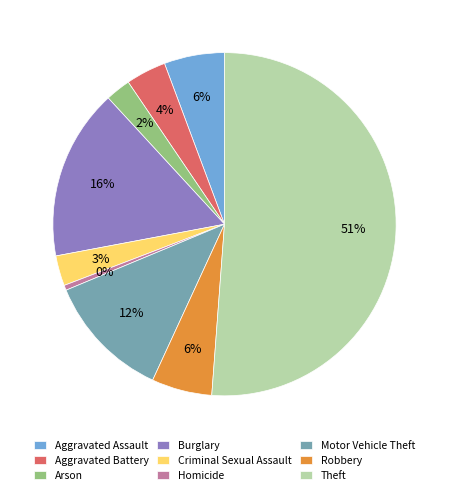

Which category accounts for the majority?

Theft